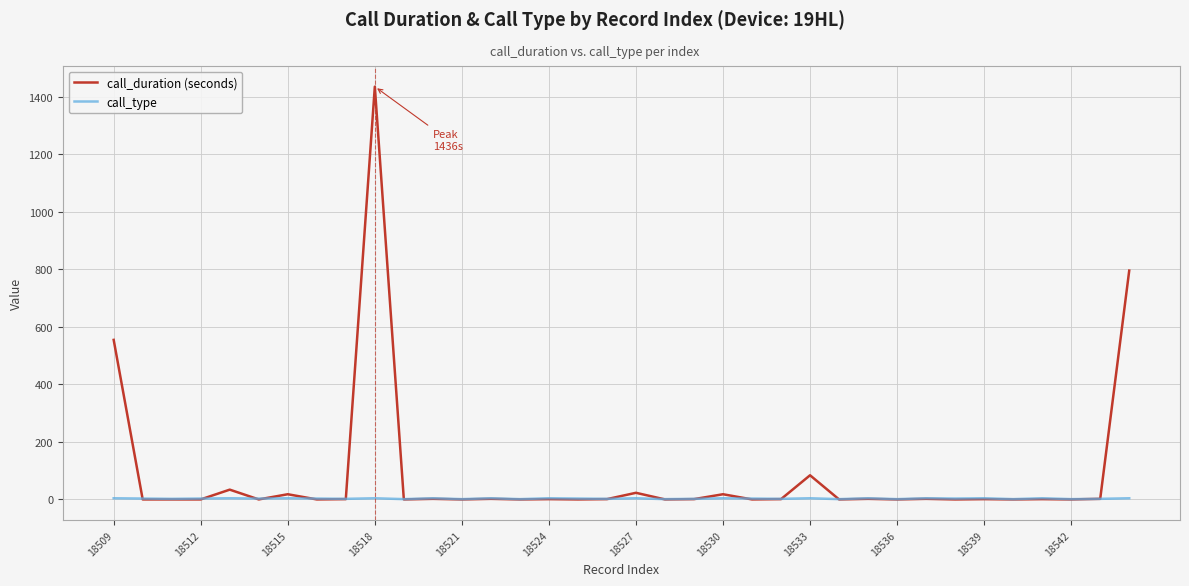

Which series has the largest total across all categories?

call_duration (seconds)